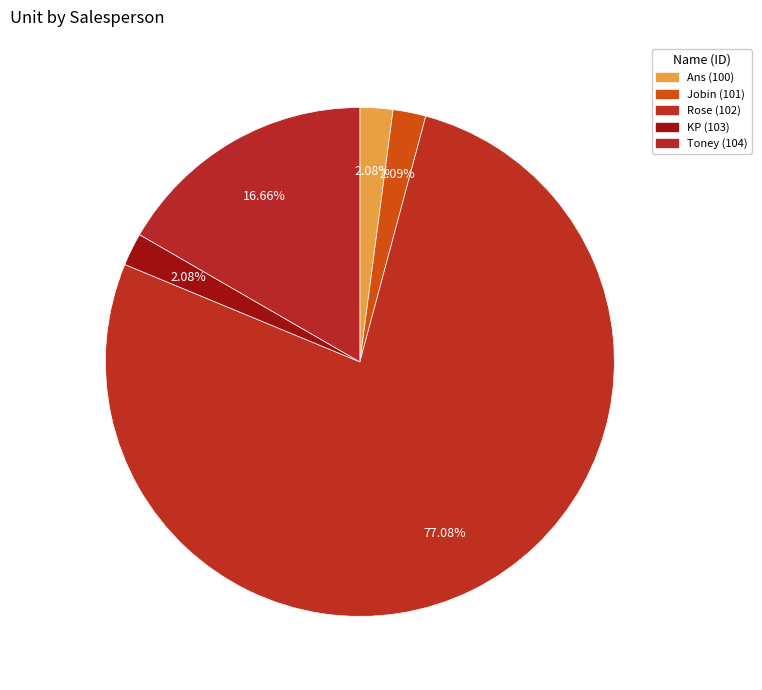

To the nearest percent, what portion does KP (103) represent?

2%